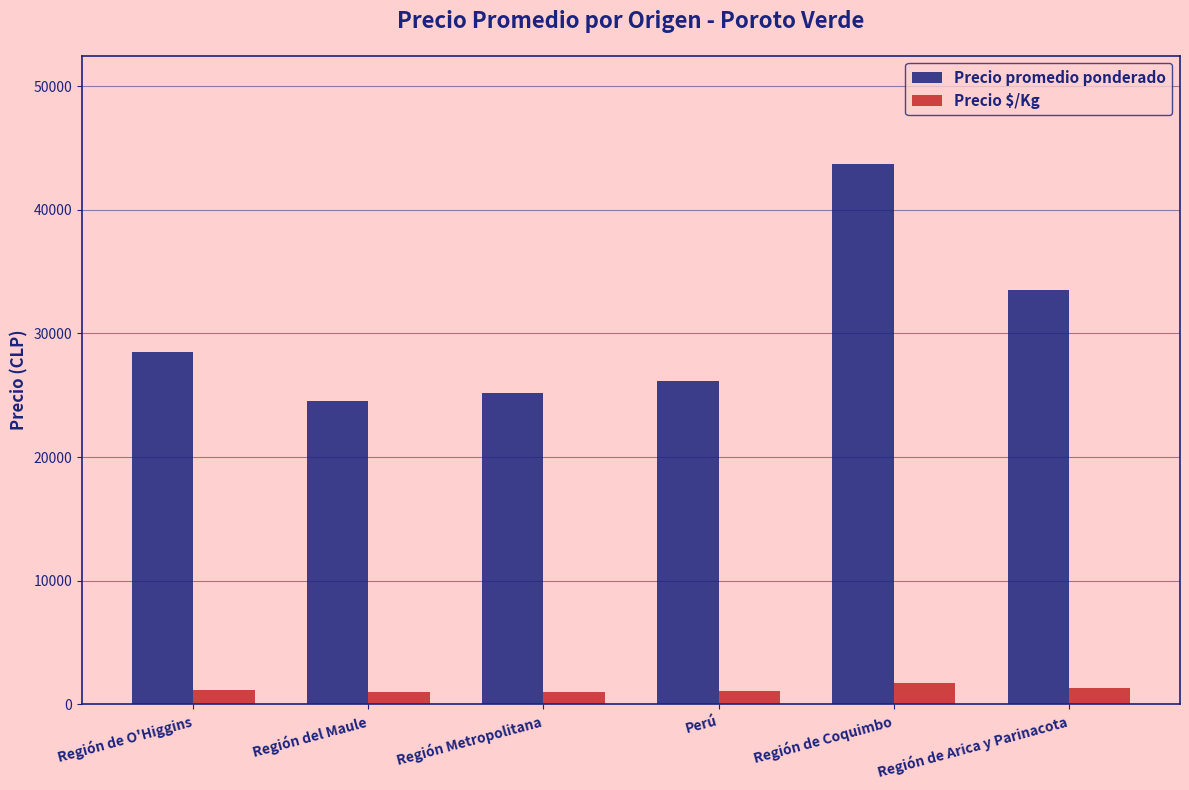

What is the value of the Precio promedio ponderado bar at the 6th from the left?

33500